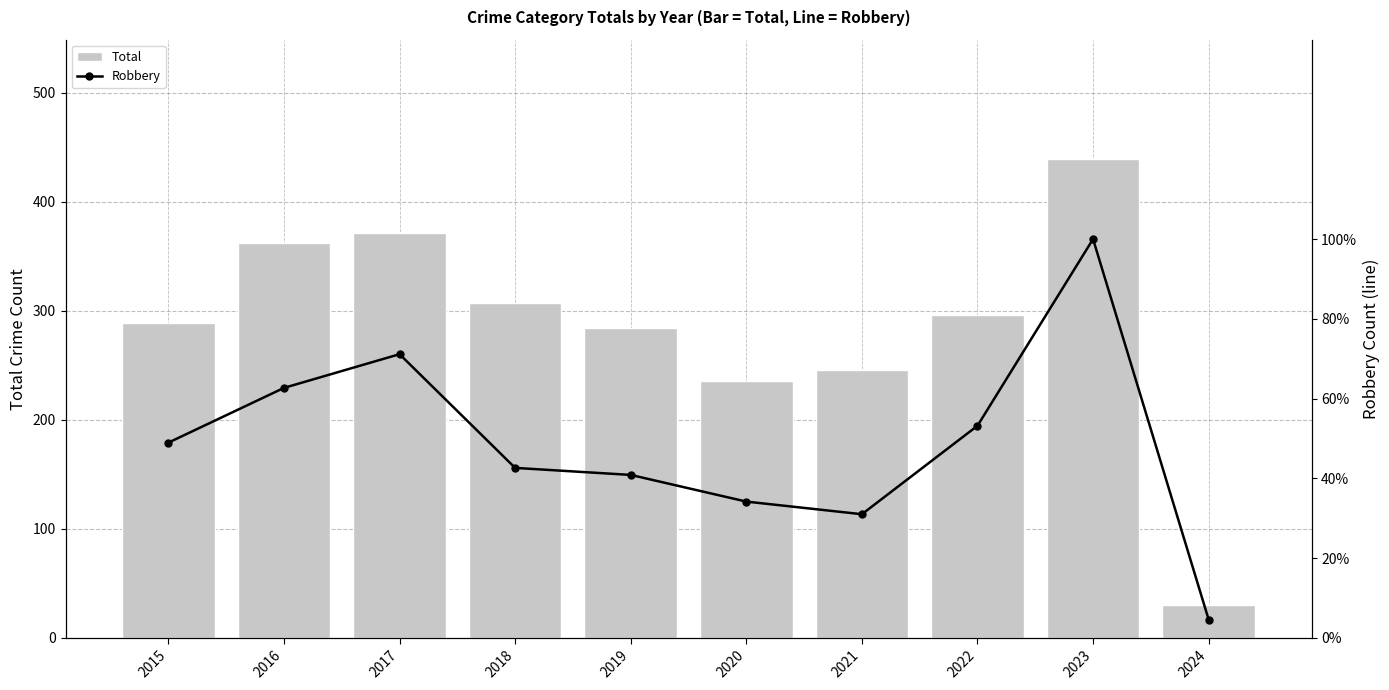

What is the value of the Robbery bar at the 6th from the left?

97